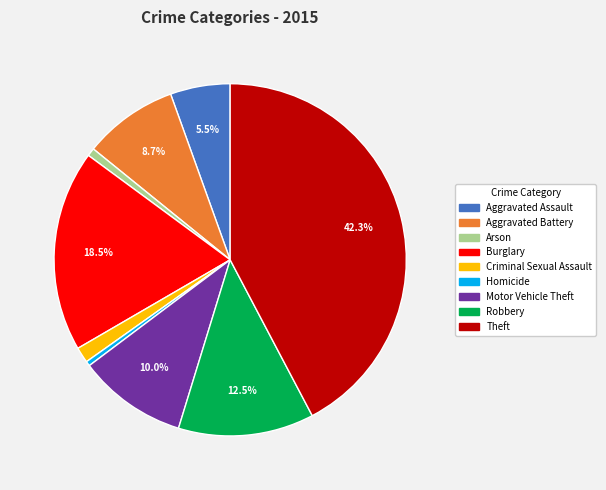

How many slices are in this pie chart?

9